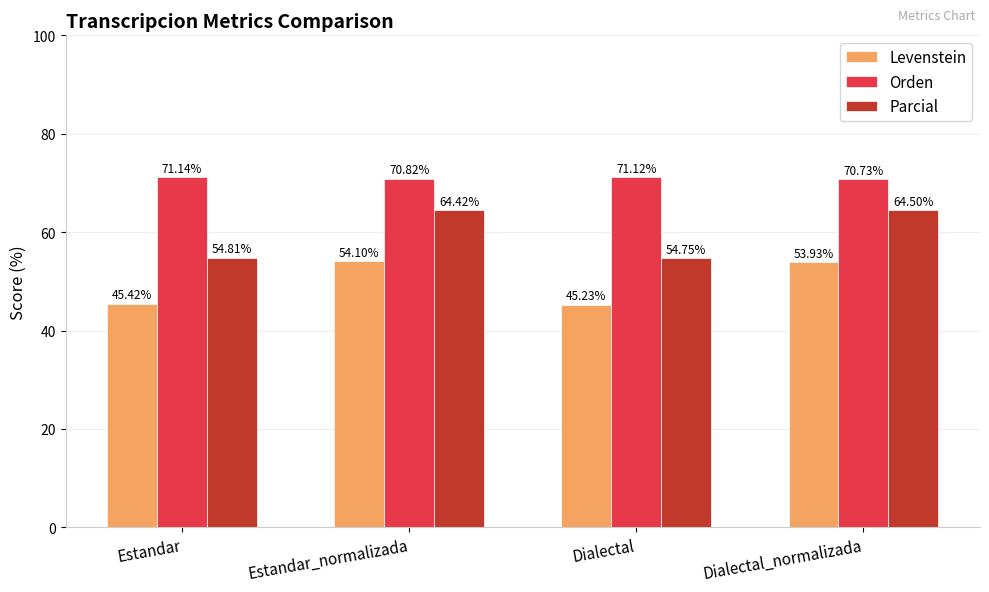

What is the difference between the second highest and minimum values in the Orden series?

0.4